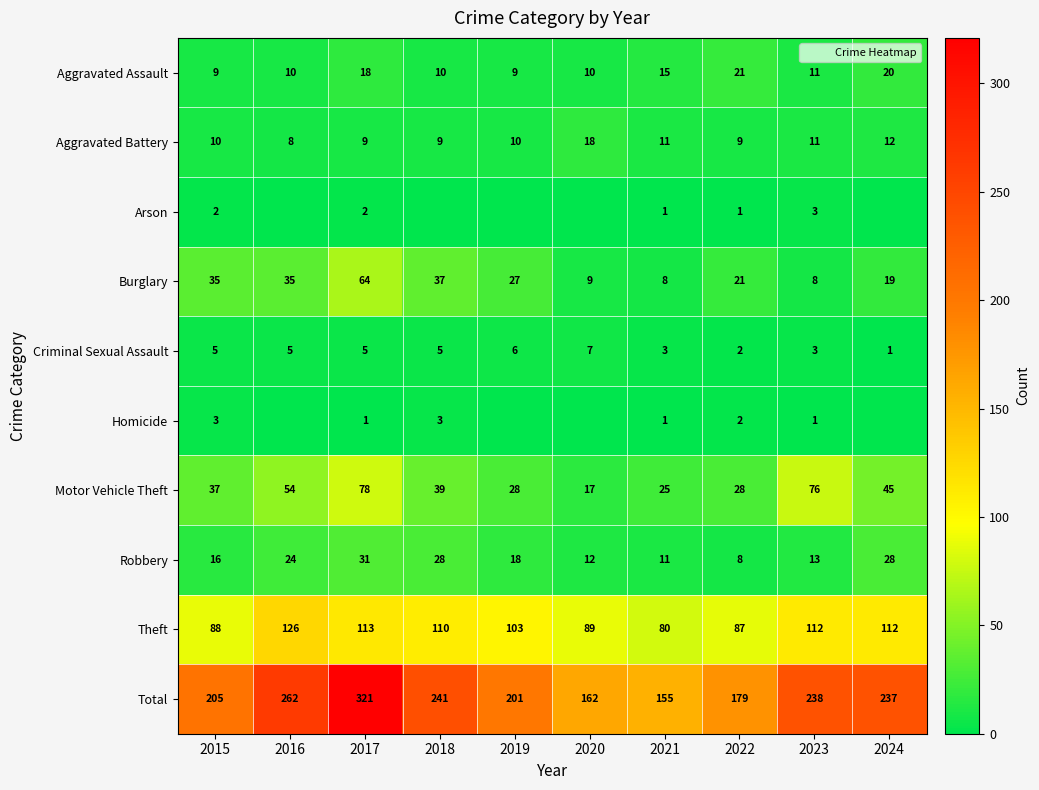

Which category has the highest value in the Total series?

2017